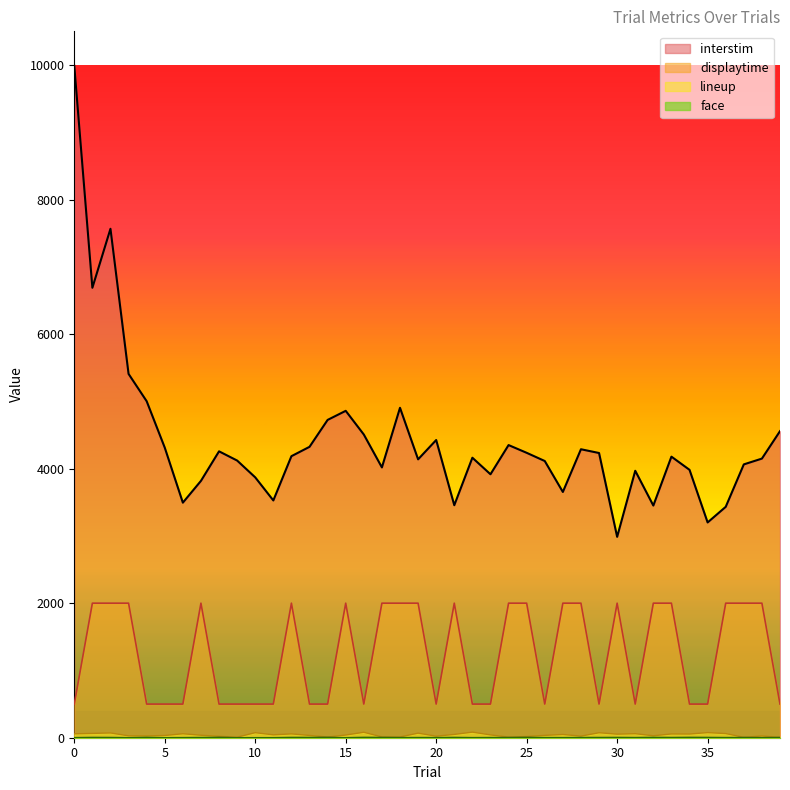

Between 8 and 20, which is larger?

20